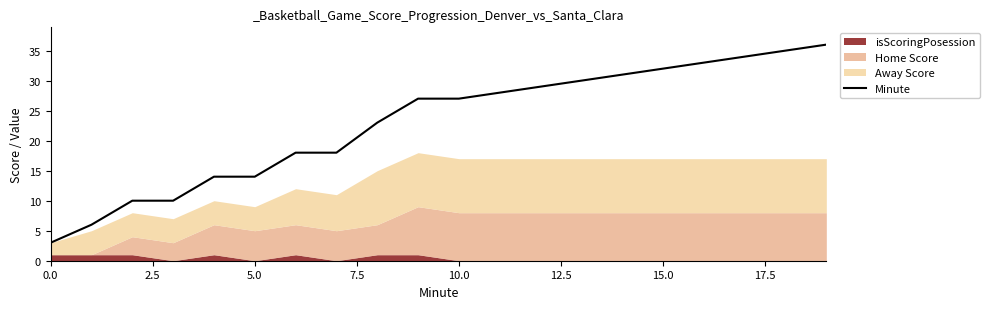

What is the difference between the maximum and minimum values?

33